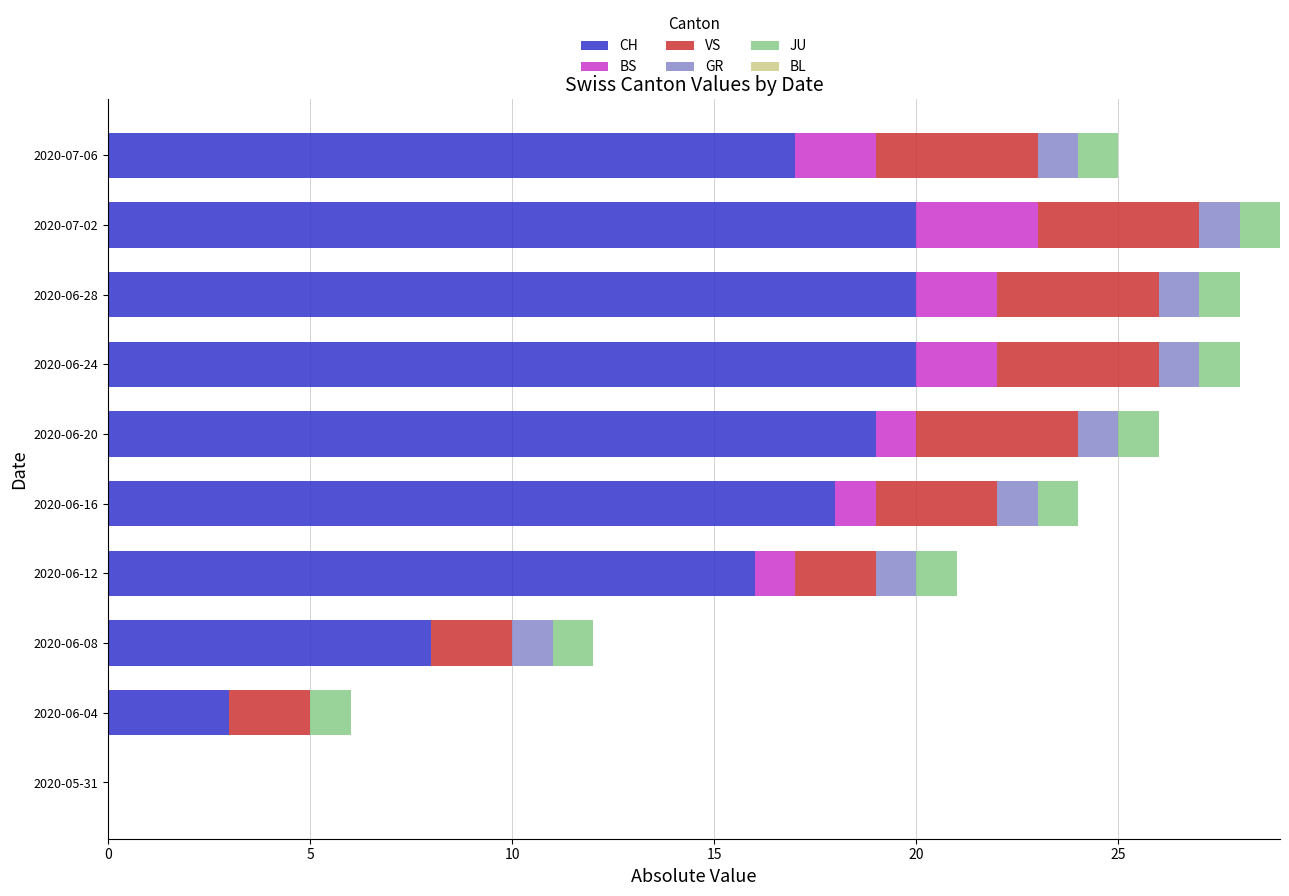

Where is CH nearest to the value 10?

2020-06-08